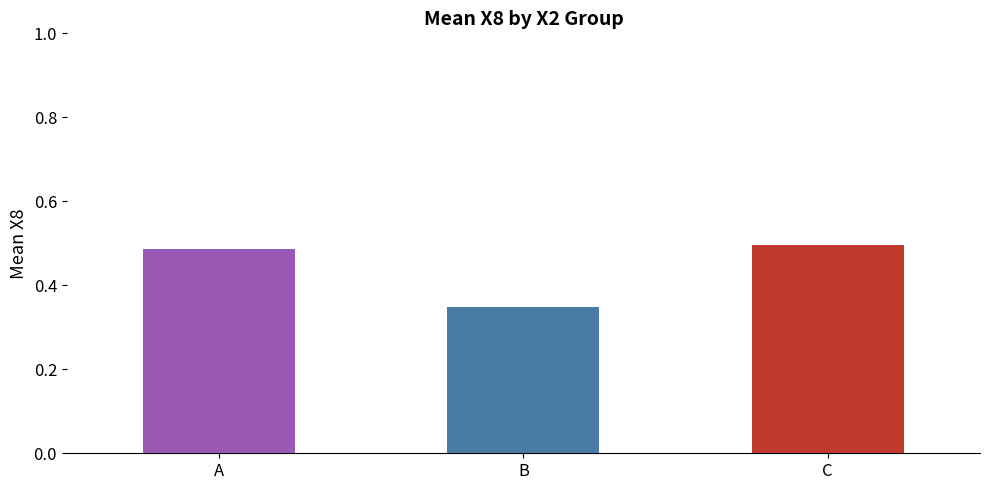

Is it true that the value at C is 0.3?

False